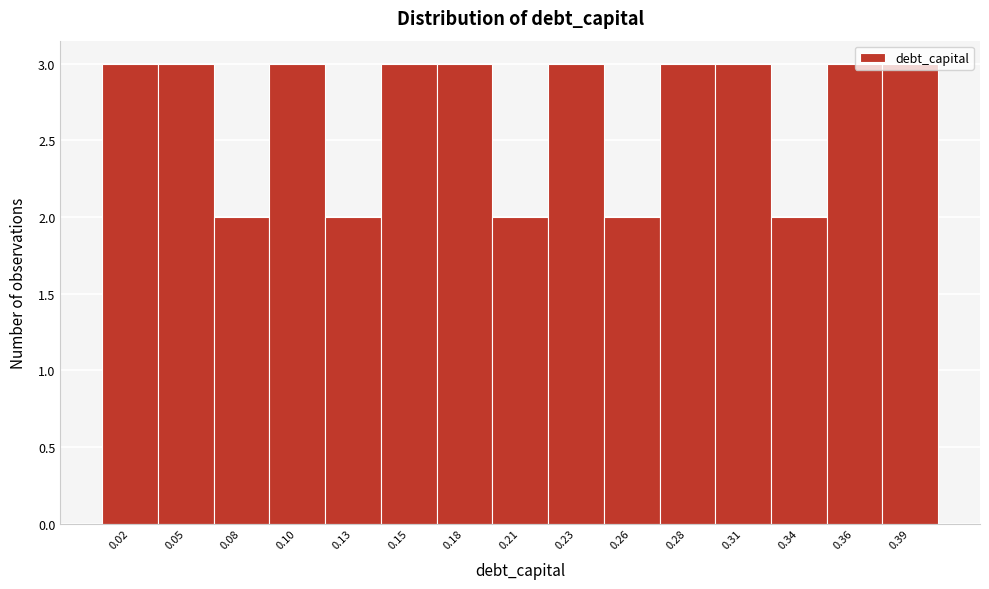

The value at 0.28 is 5. True or false?

False